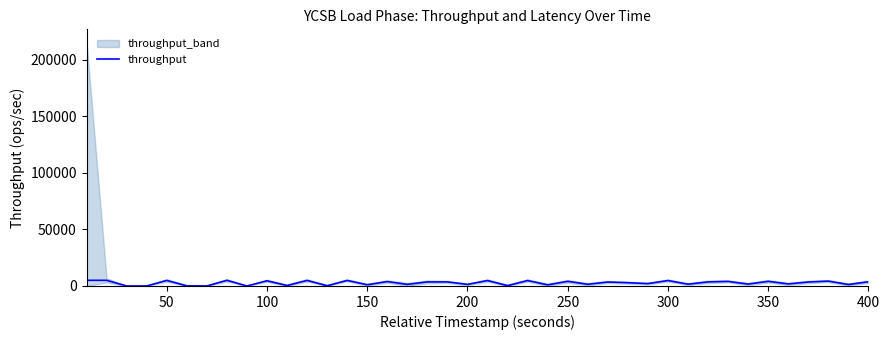

How many points are lower than both their immediate neighbors (excluding endpoints)?

15